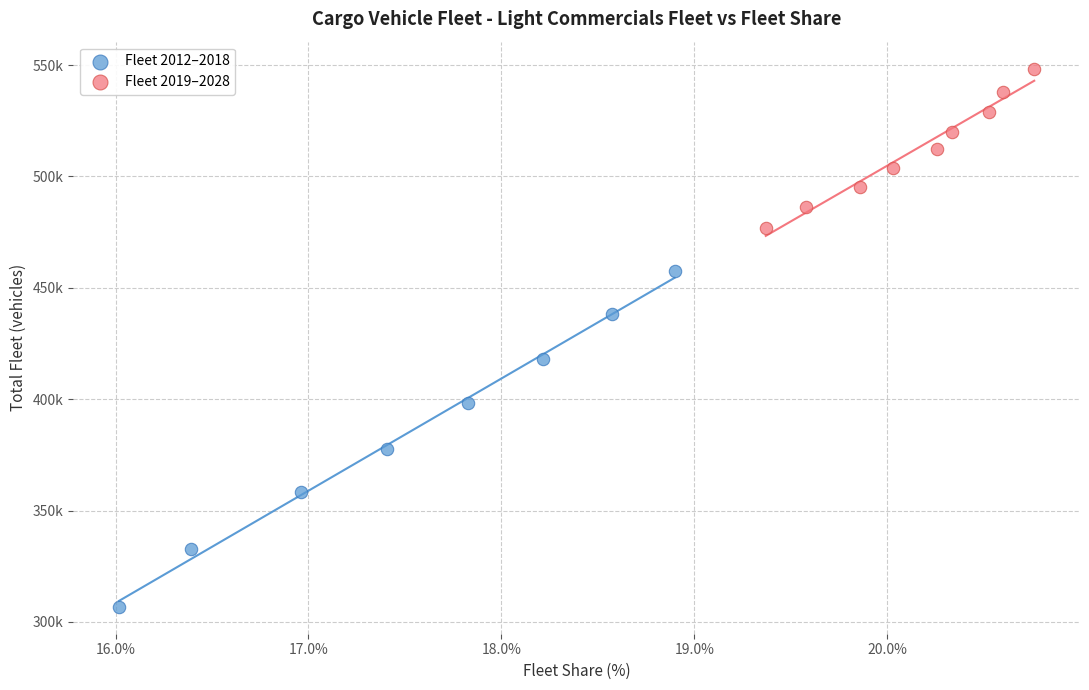

What are all the series names shown in the legend?

Fleet 2012–2018, Fleet 2019–2028